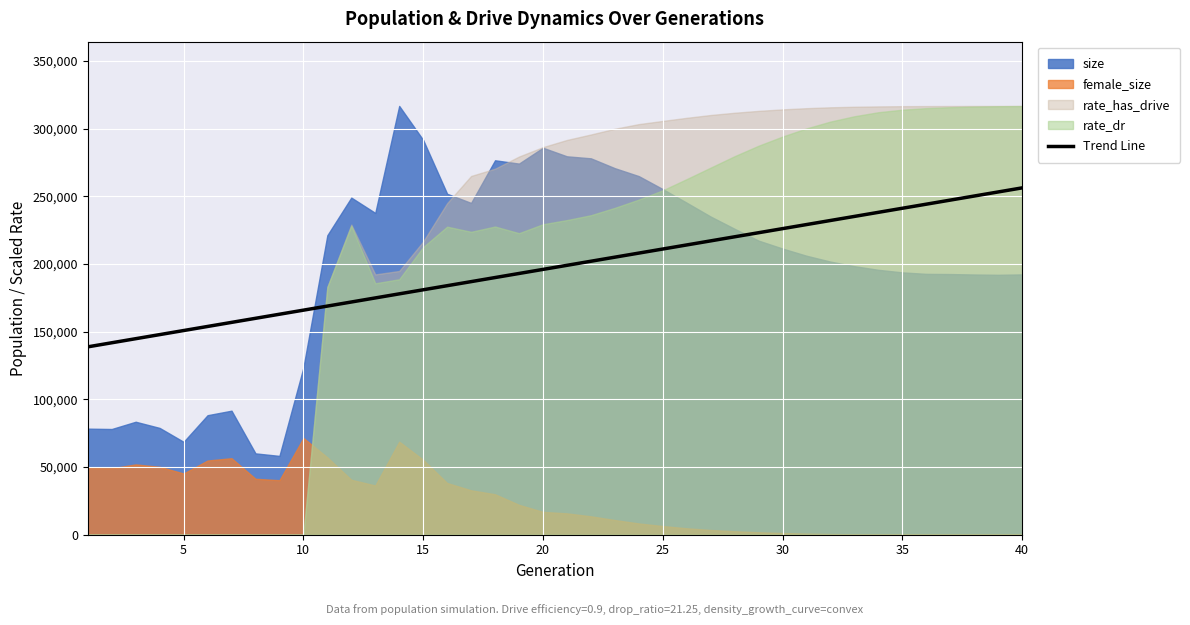

True or false: the data has more than 2 interior local peaks.

False